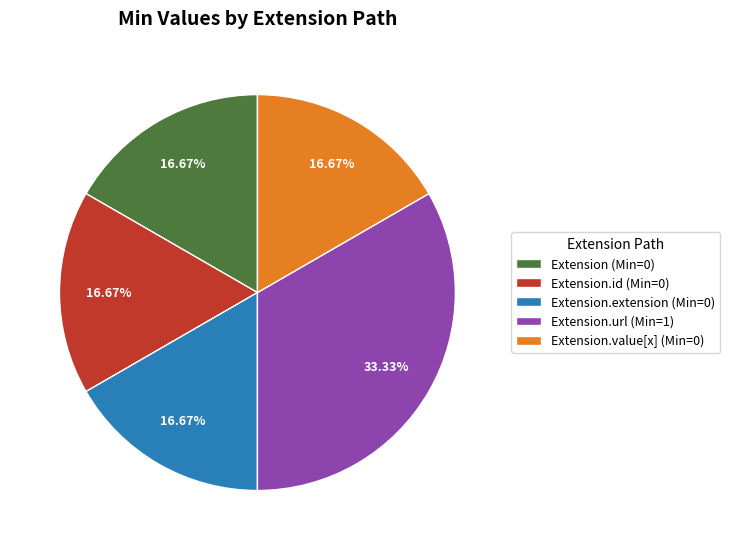

Which slice is the largest?

Extension.url (Min=1)